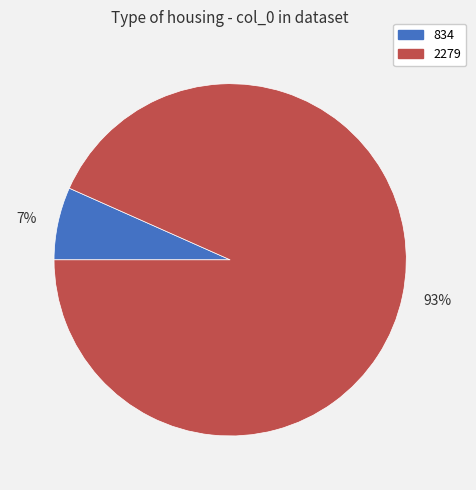

Is the sum of 834 and 2279 greater than half?

Yes